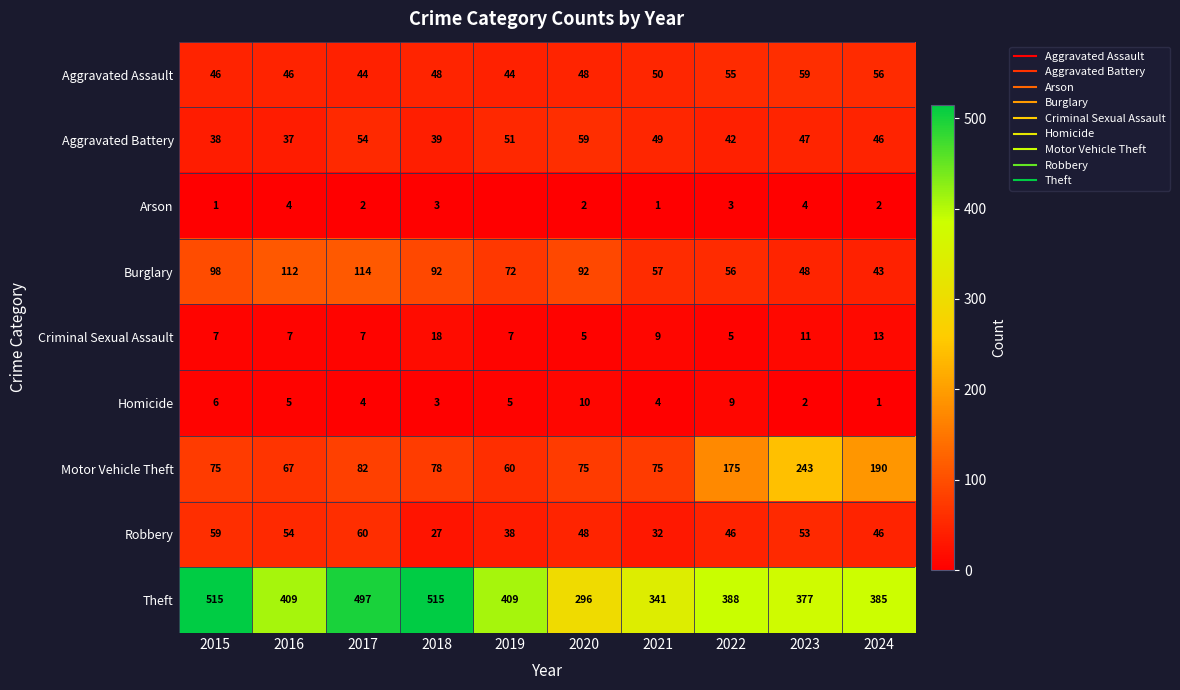

At 2017, list the series in order from largest to smallest.

Theft, Burglary, Motor Vehicle Theft, Robbery, Aggravated Battery, Aggravated Assault, Criminal Sexual Assault, Homicide, Arson